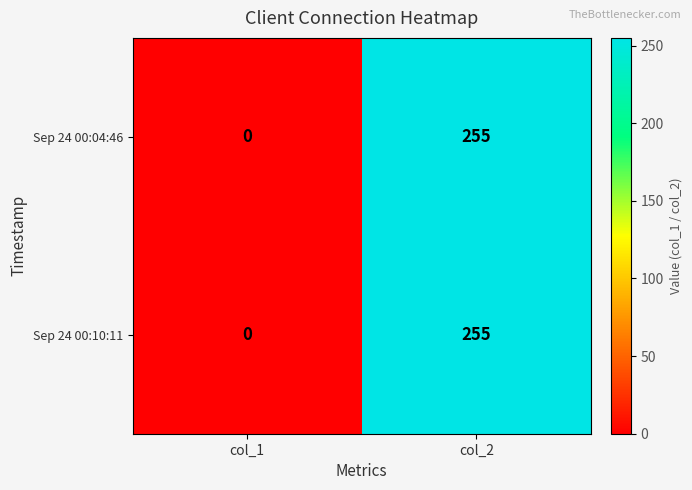

How many series are shown in this chart?

2